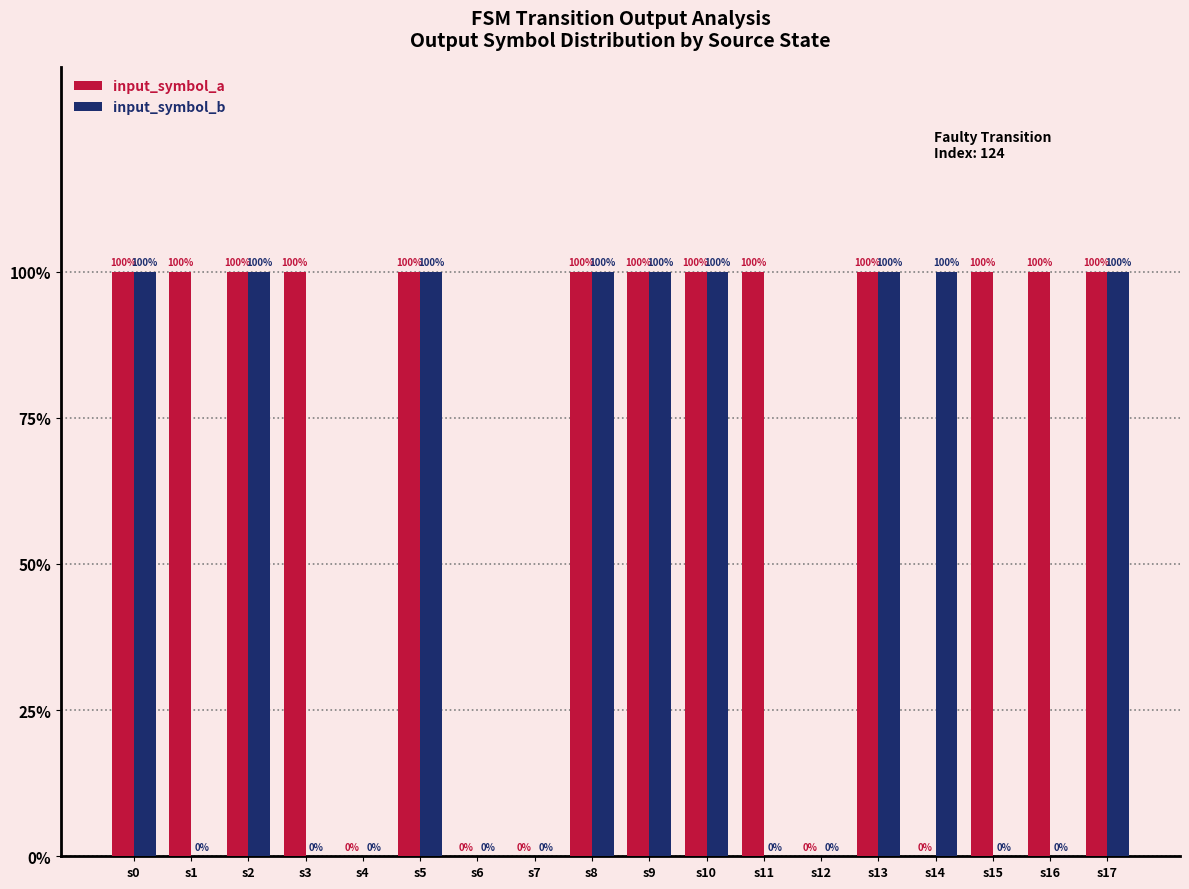

Reading right to left, transcribe all the data shown in this chart.

input_symbol_a: s17=1	s16=1	s15=1	s14=0	s13=1	s12=0	s11=1	s10=1	s9=1	s8=1	s7=0	s6=0	s5=1	s4=0	s3=1	s2=1	s1=1	s0=1
input_symbol_b: s17=1	s16=0	s15=0	s14=1	s13=1	s12=0	s11=0	s10=1	s9=1	s8=1	s7=0	s6=0	s5=1	s4=0	s3=0	s2=1	s1=0	s0=1